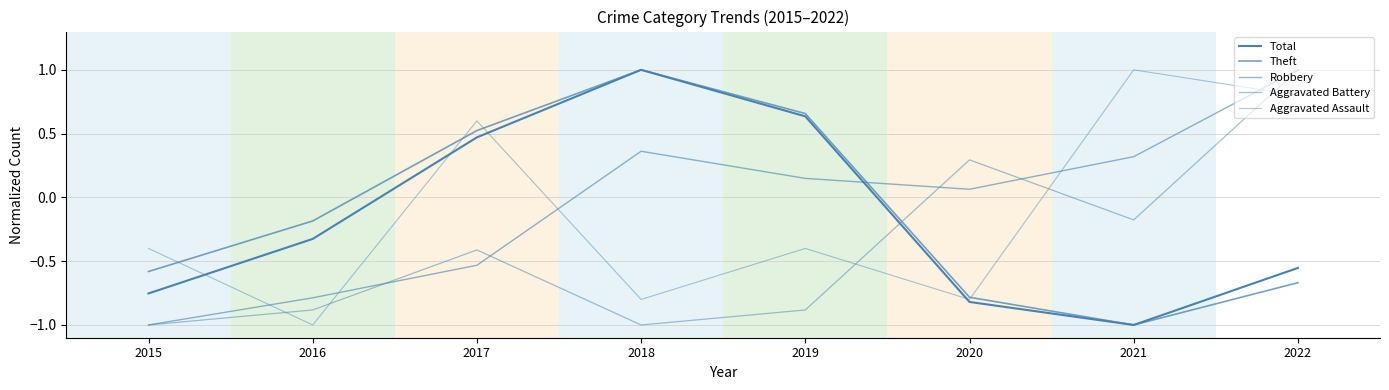

How many negative values does the Aggravated Battery series have?

6